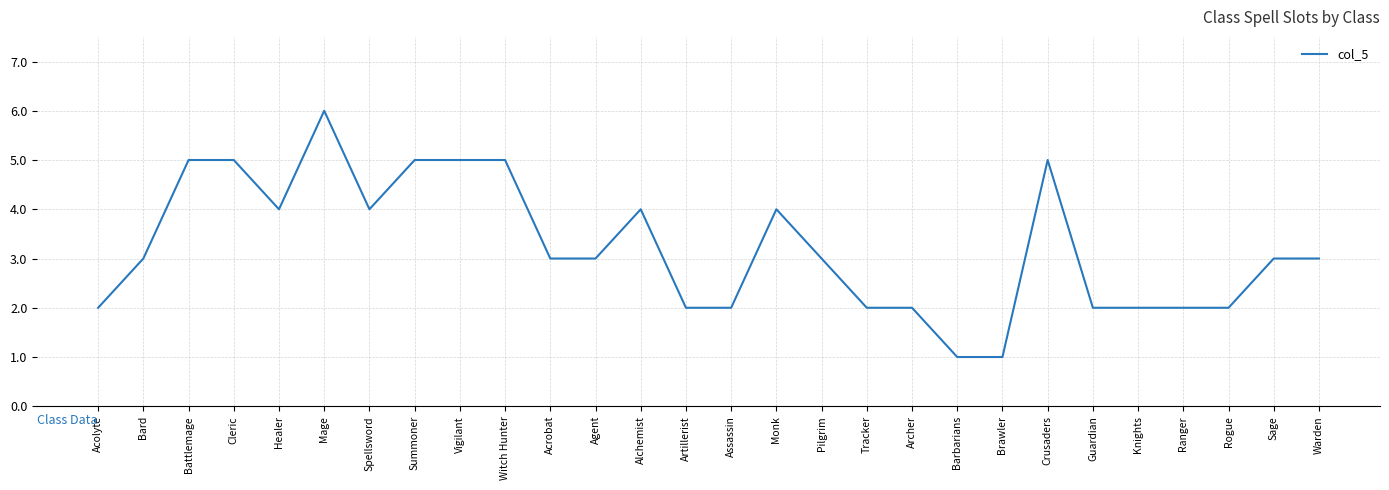

The chart shows a value of 7 at Spellsword. True or false?

False